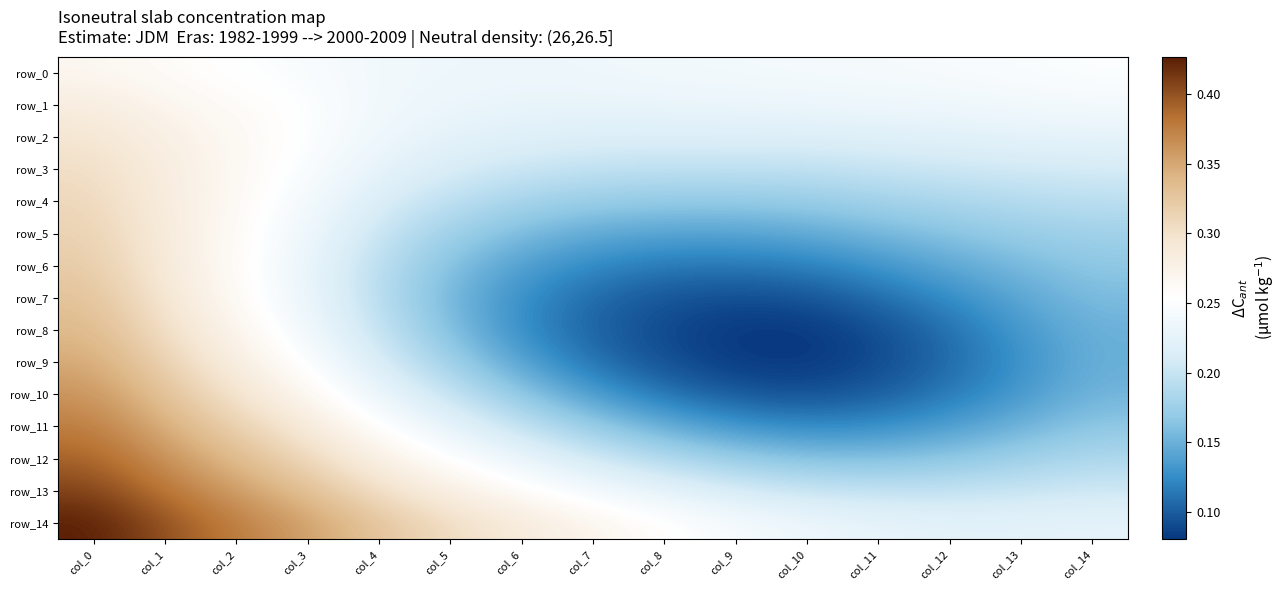

The row_10 series shows 0.2 at col_2. True or false?

False